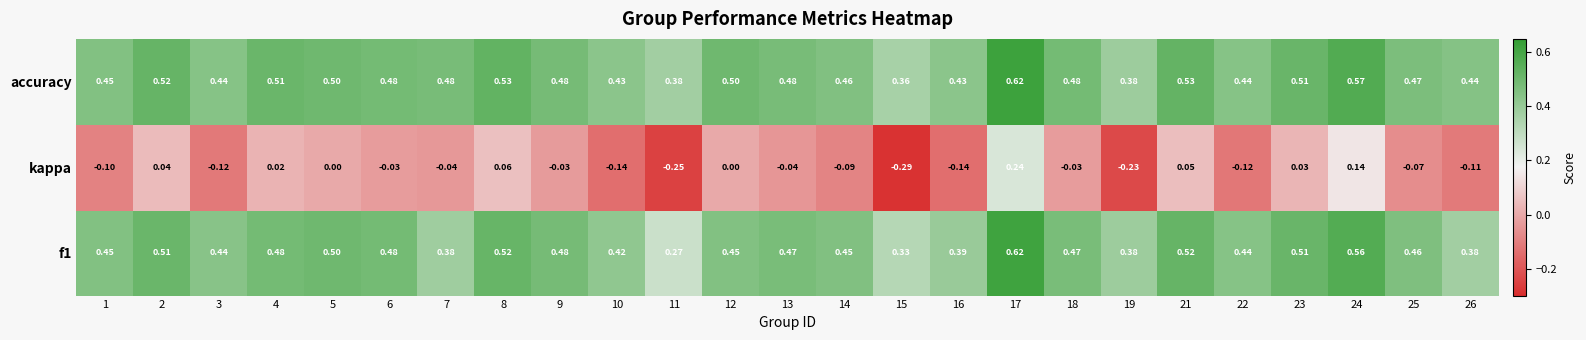

Which series has the largest range (max minus min)?

kappa